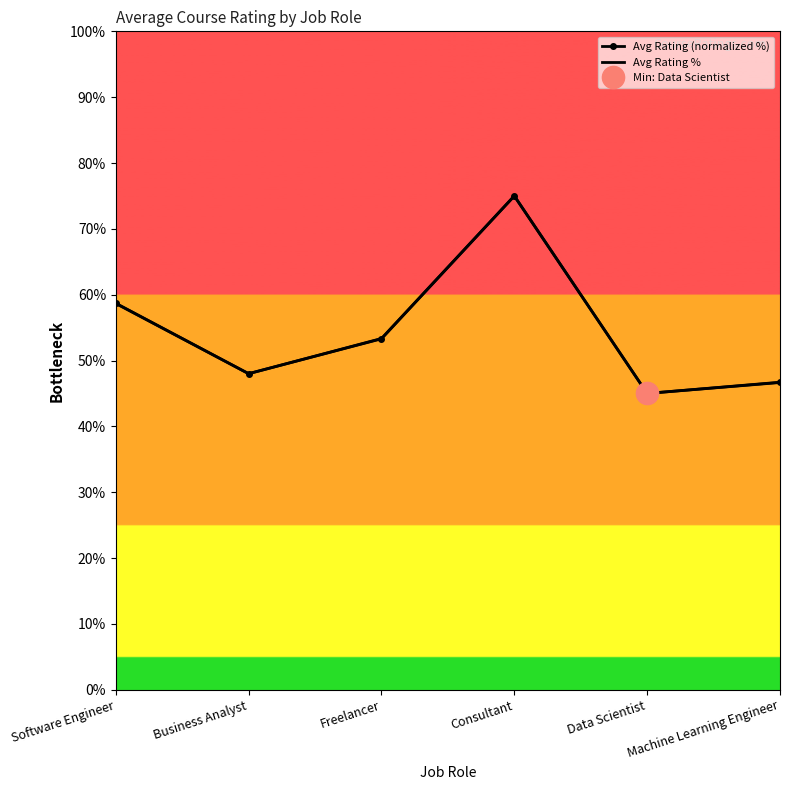

Which category has the lowest value in the Avg Rating % series?

Data Scientist